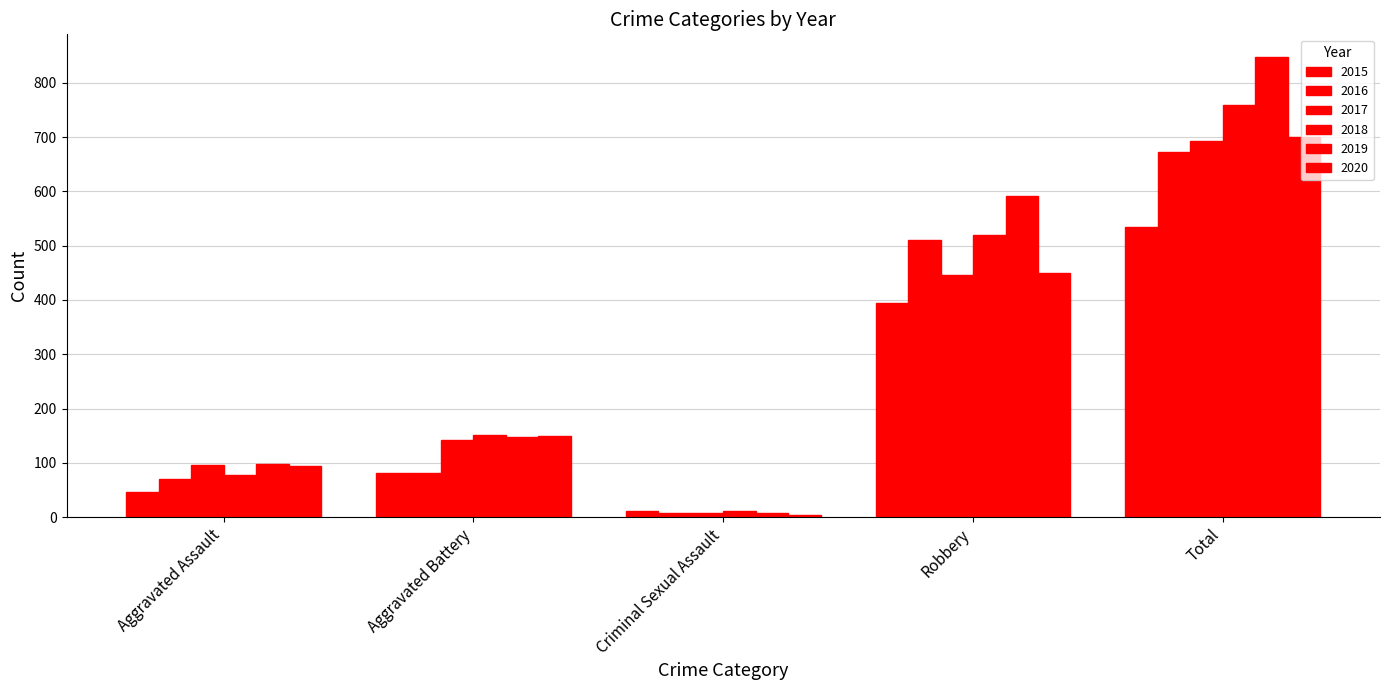

Which series has the widest spread of values?

2019